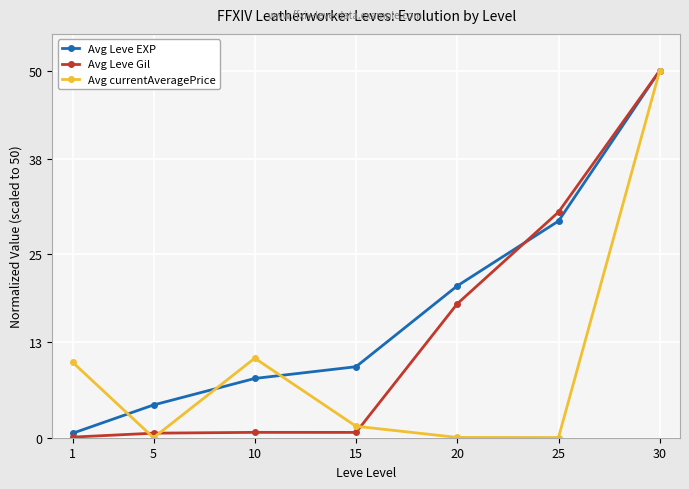

Which category has the highest value across all series?

30